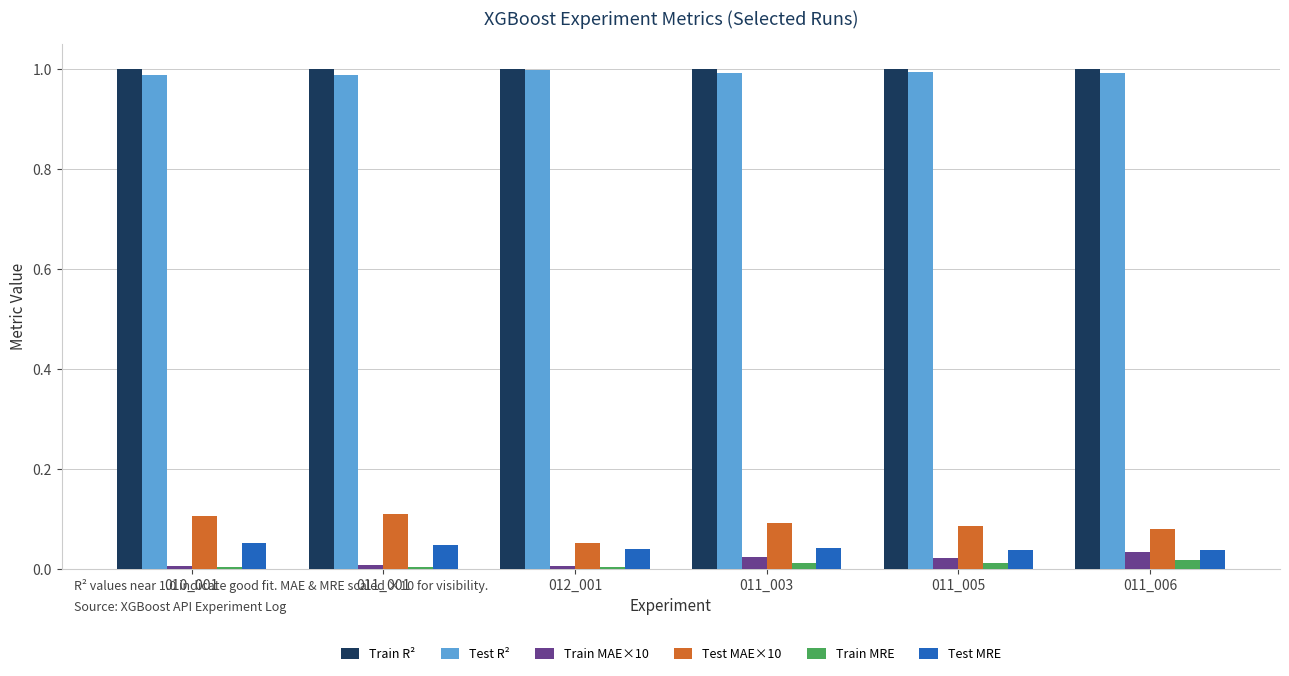

How many data points does each series have?

6